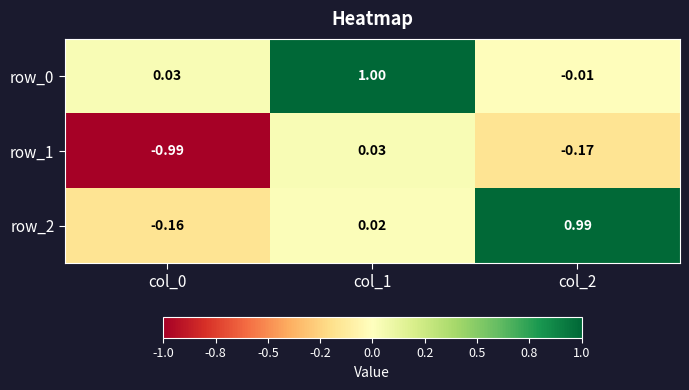

Is the value of row_1 at col_1 greater than the value of row_2 at col_2?

No